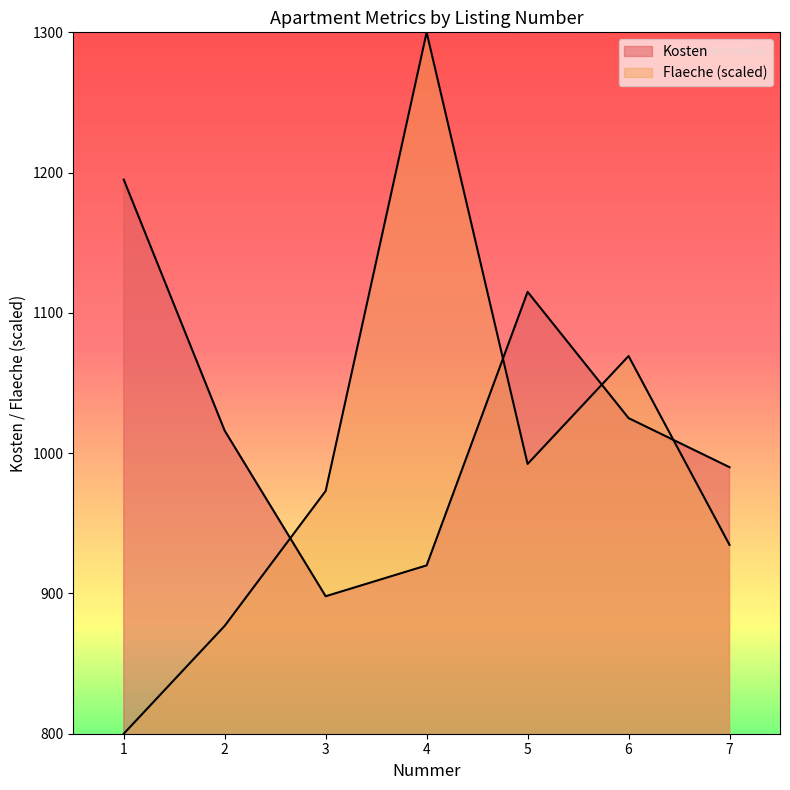

List the series in order of their peak value, lowest first.

Kosten, Flaeche